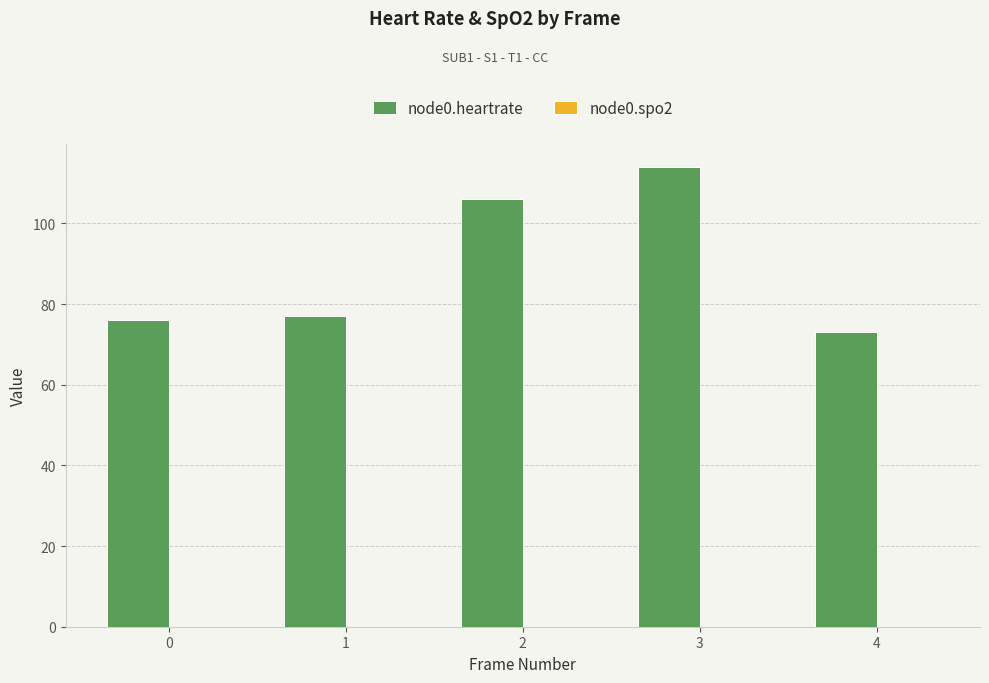

What value does the data have at 1, to the nearest 10?

80